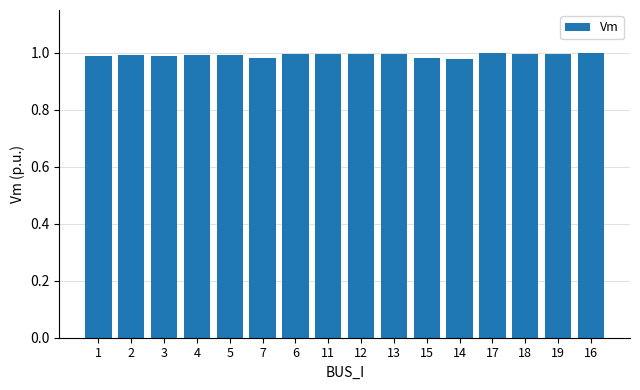

The chart shows a value of 1.4 at 16. True or false?

False